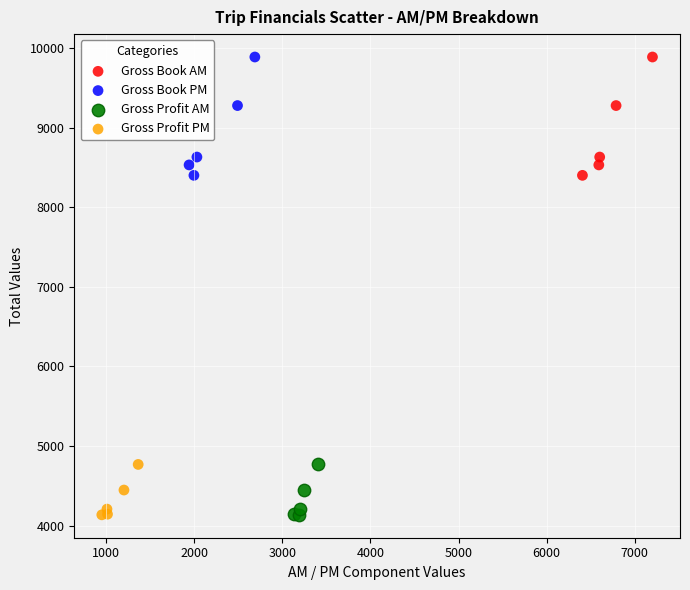

What are all the series names shown in the legend?

Gross Book AM, Gross Book PM, Gross Profit AM, Gross Profit PM